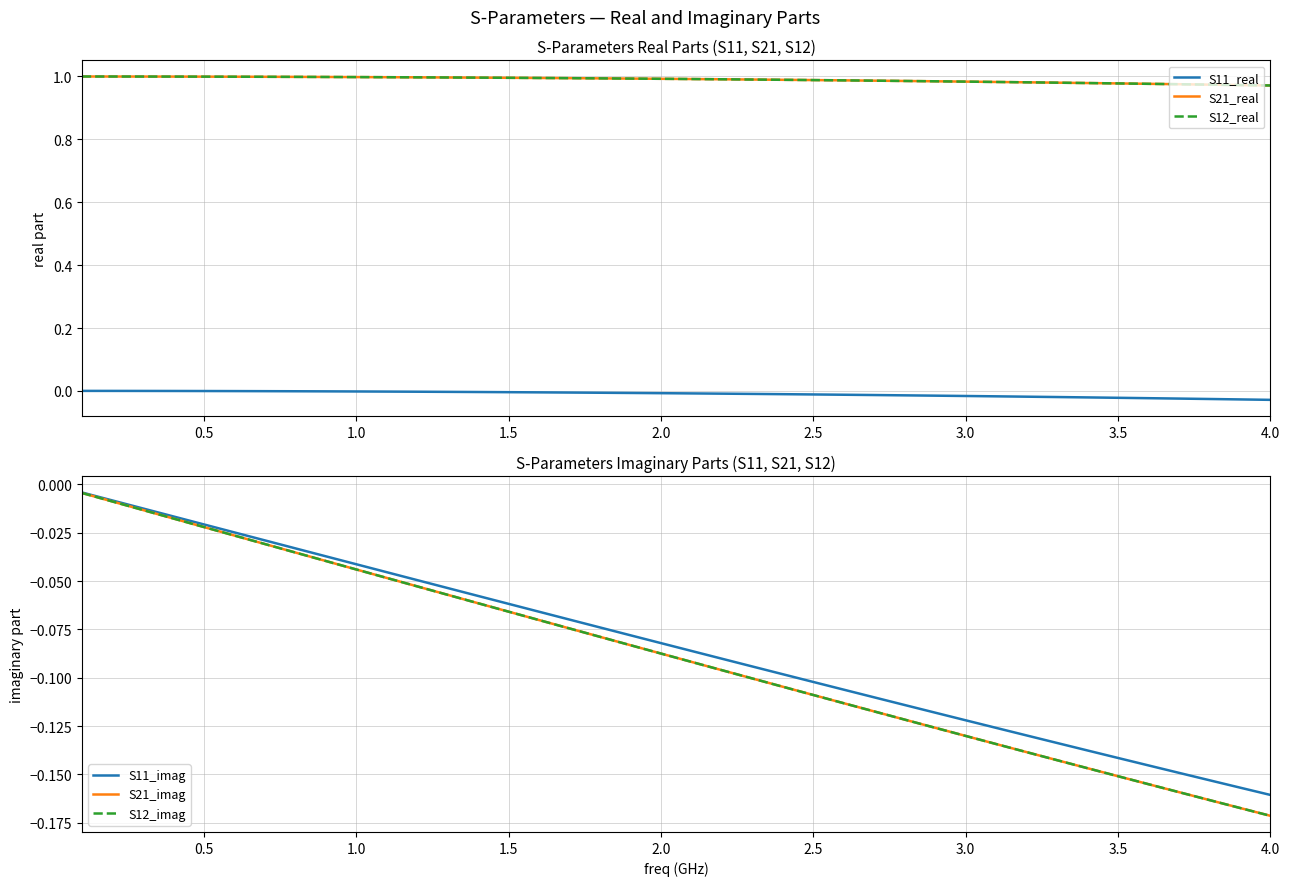

The value of S21_real at 3.5 is 0.2. True or false?

False